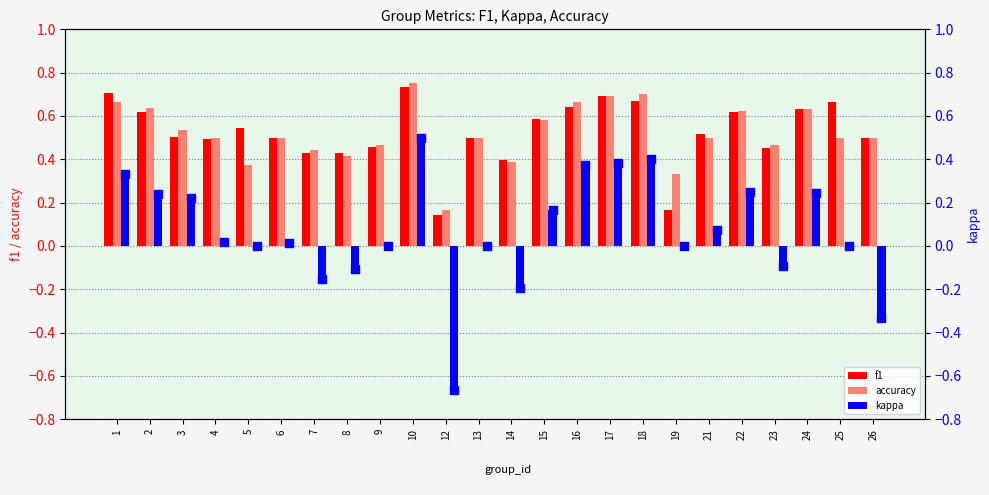

Which series contains the lowest Y value?

kappa